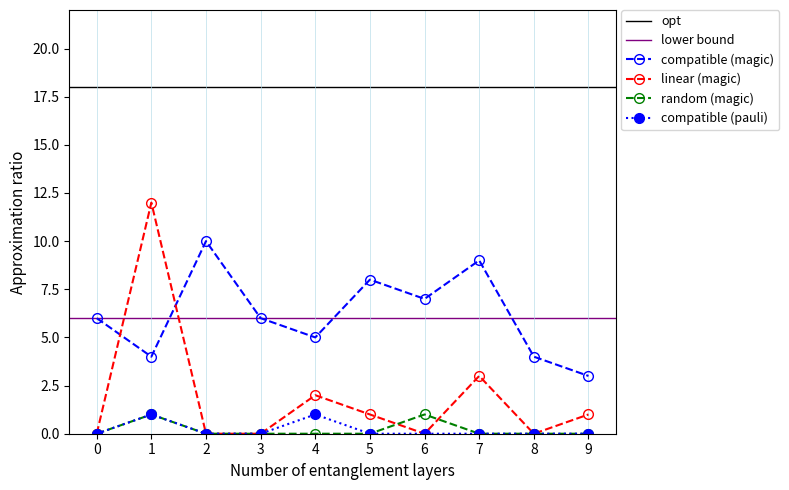

True or false: compatible (magic) and compatible (pauli) intersect in this chart.

False